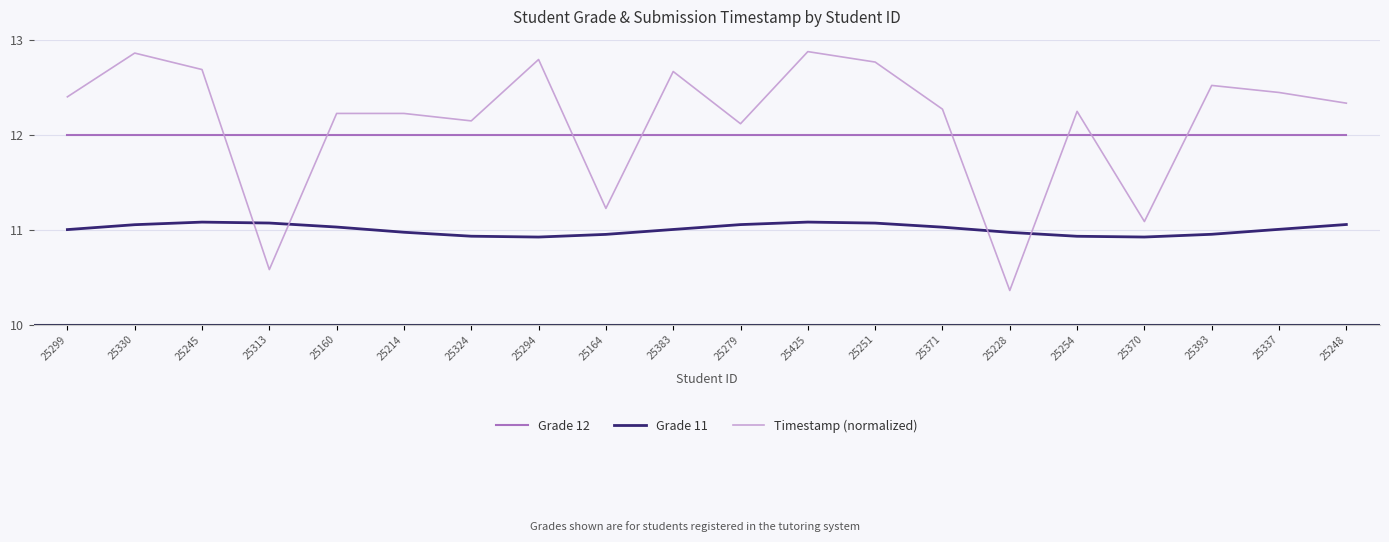

What position from the right is 25160?

16